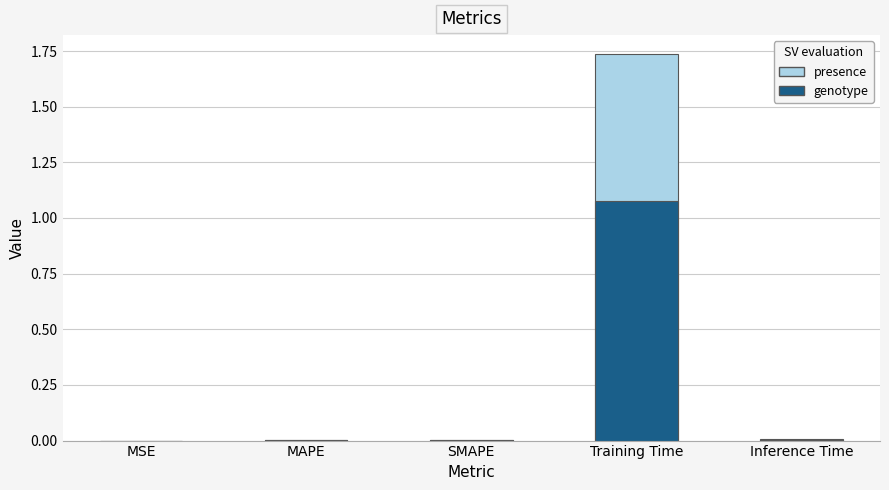

How many groups of bars are there?

5